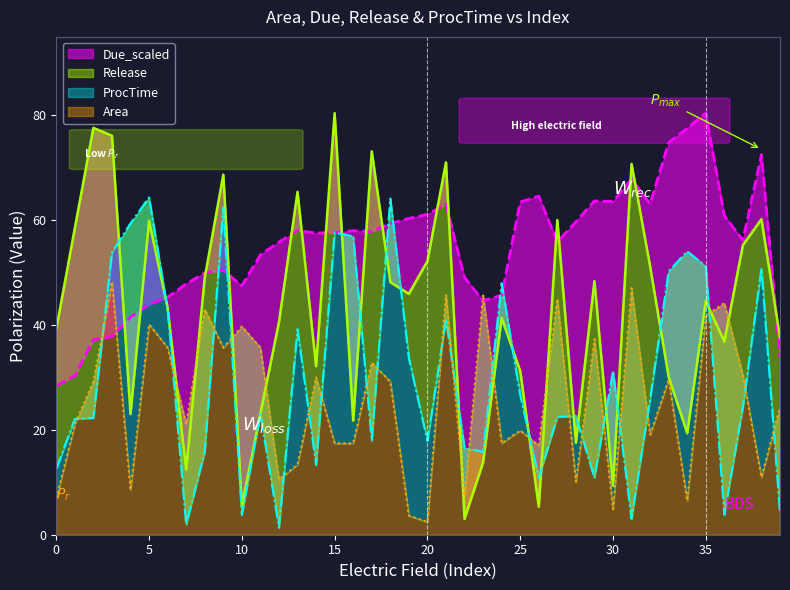

What is the sum of all Due_scaled values?

1703.7